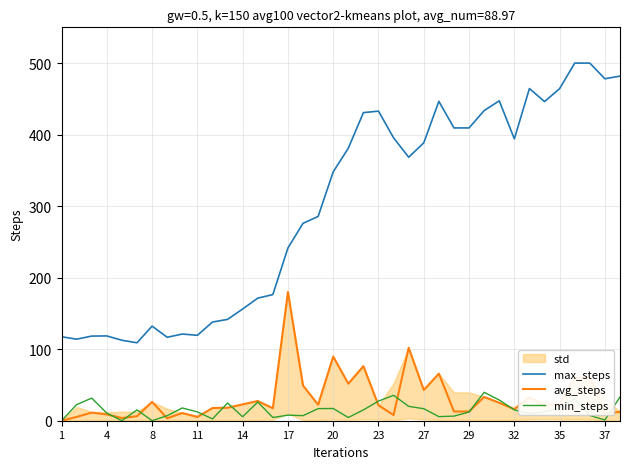

In max_steps, how many points are higher than both neighbors (excluding endpoints)?

7